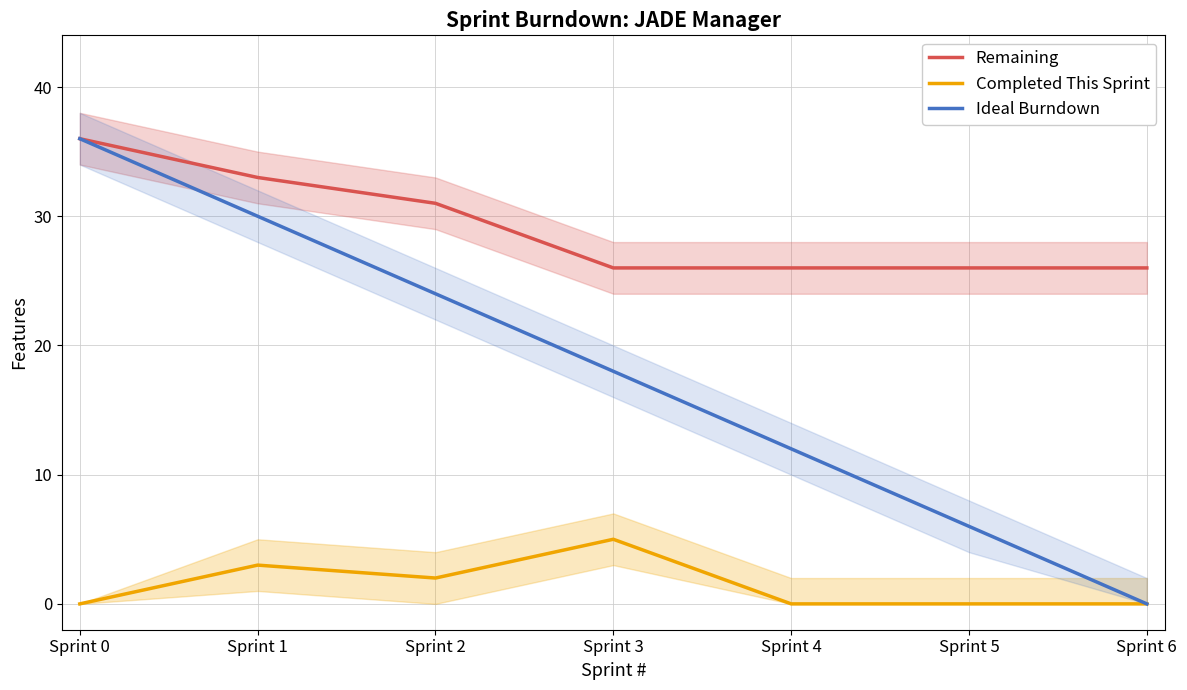

At which category is the sum across all series the highest?

Sprint 0